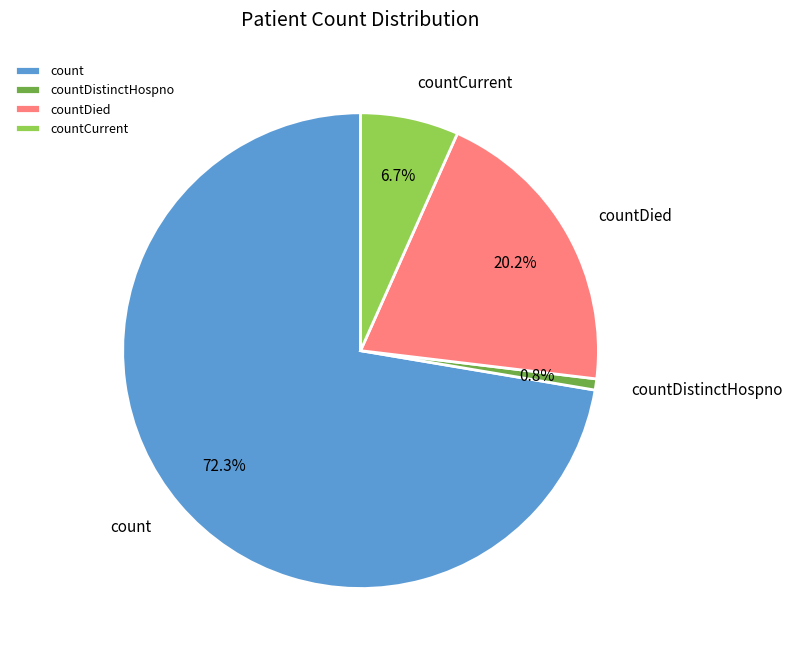

Rank the categories by value from lowest to highest.

countDistinctHospno, countCurrent, countDied, count